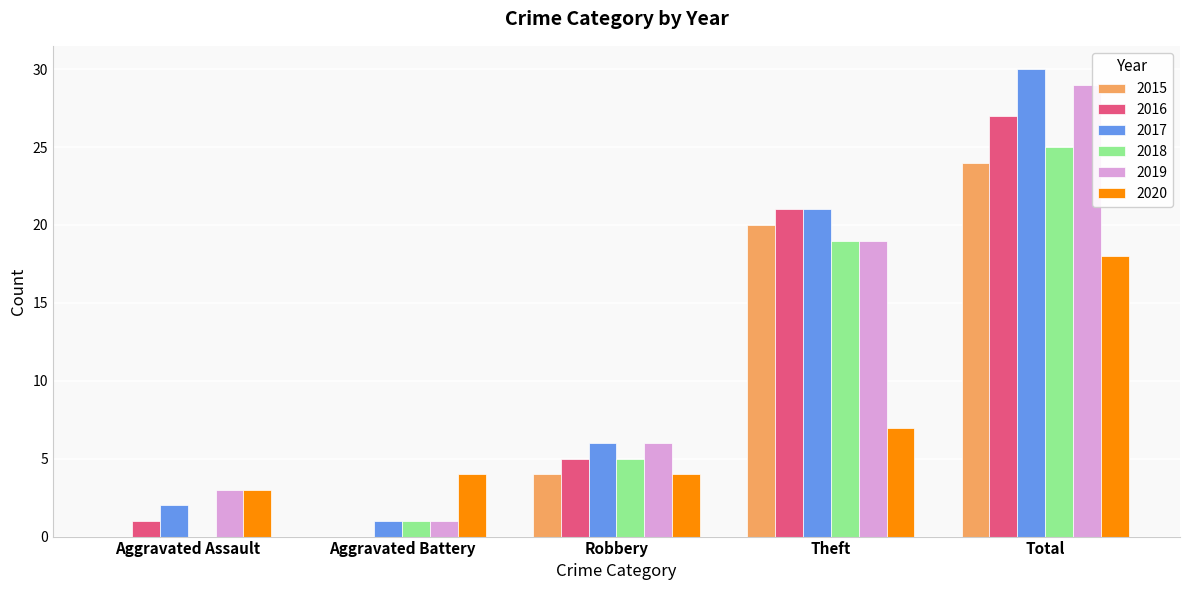

What is the sum of all 2016 values?

54